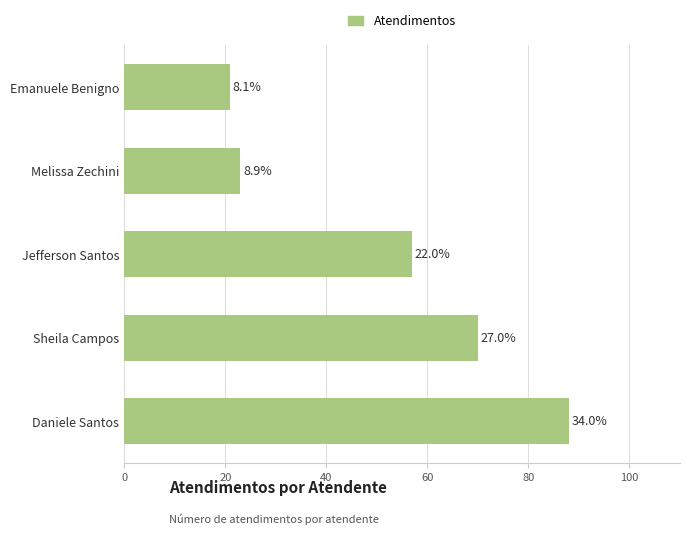

How many bars are there in total?

5